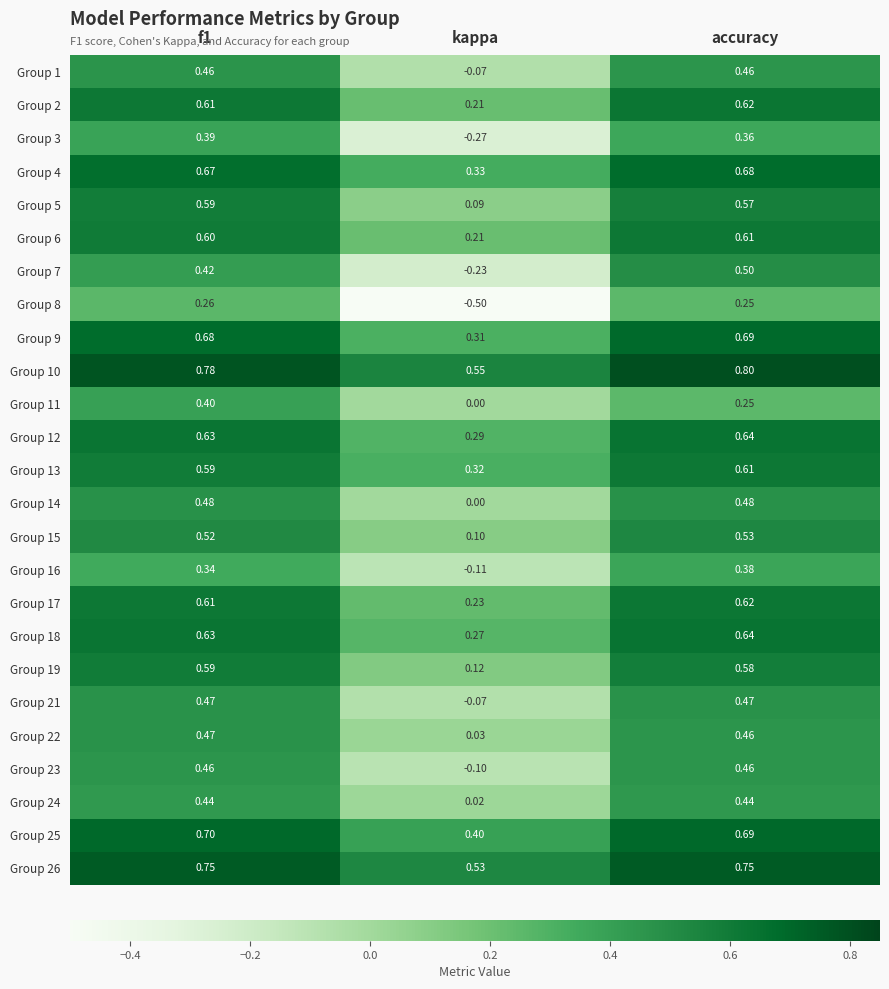

Which category has the lowest value across all series?

kappa